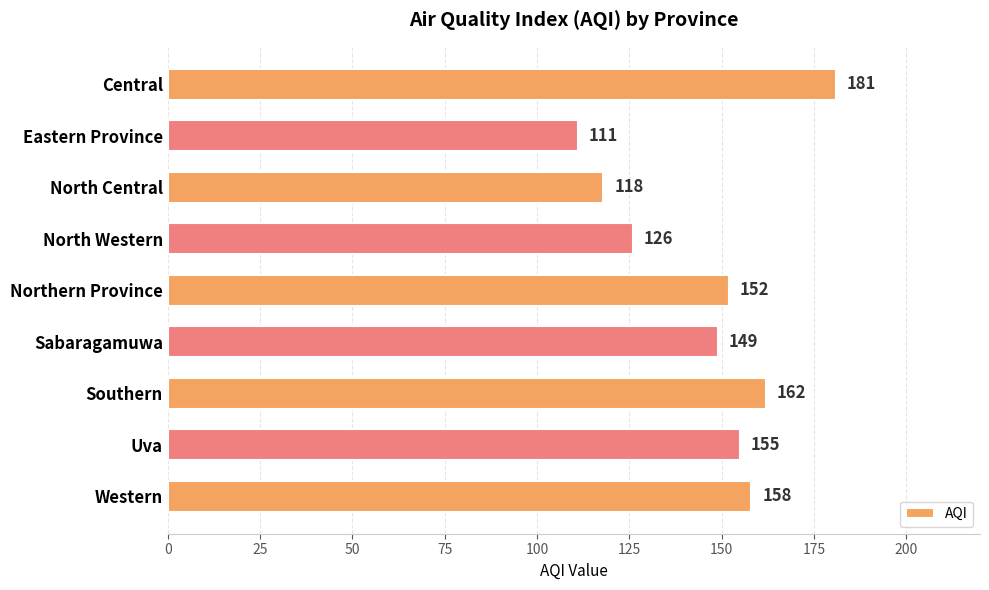

Reading bottom to top, what are all the values shown in this chart?

Western=158	Uva=155	Southern=162	Sabaragamuwa=149	Northern Province=152	North Western=126	North Central=118	Eastern Province=111	Central=181